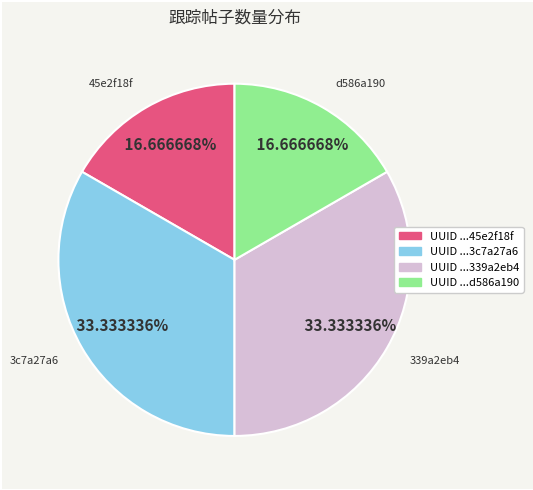

Does d586a190 represent more than half of the total?

No